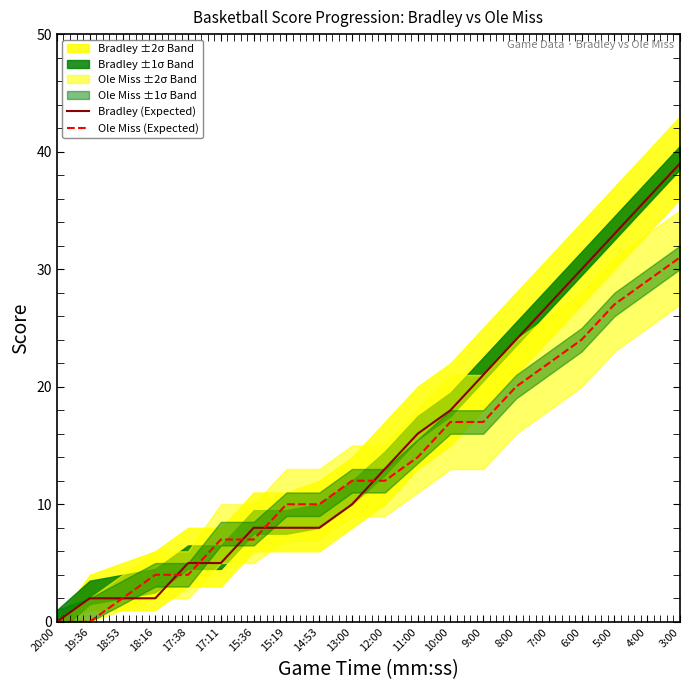

Is the value of Bradley (Expected) at 19:36 greater than the value of Ole Miss (Expected) at 19:36?

Yes